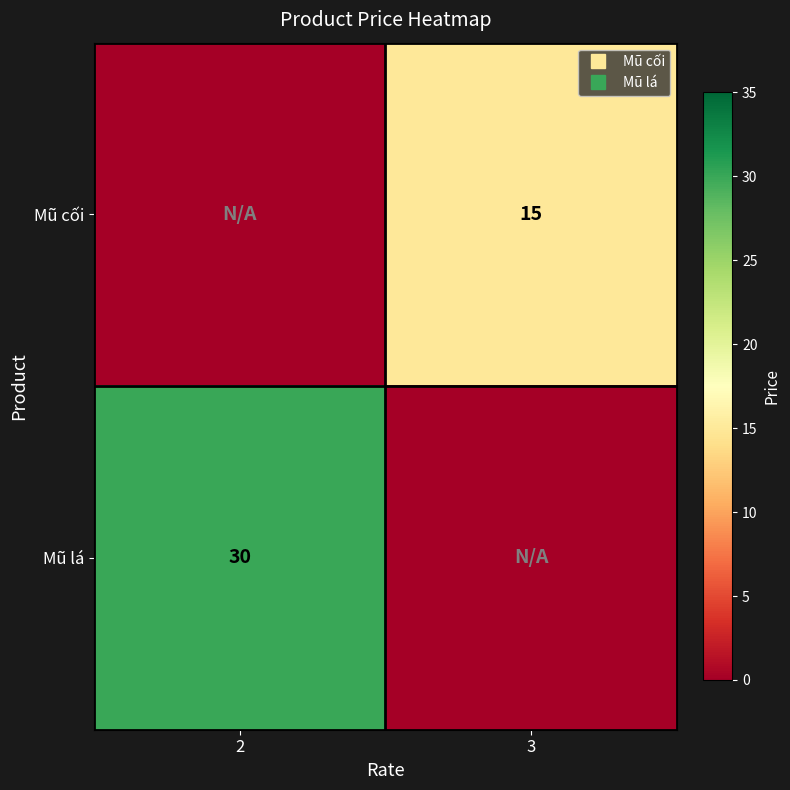

Count the number of data series in this chart.

2